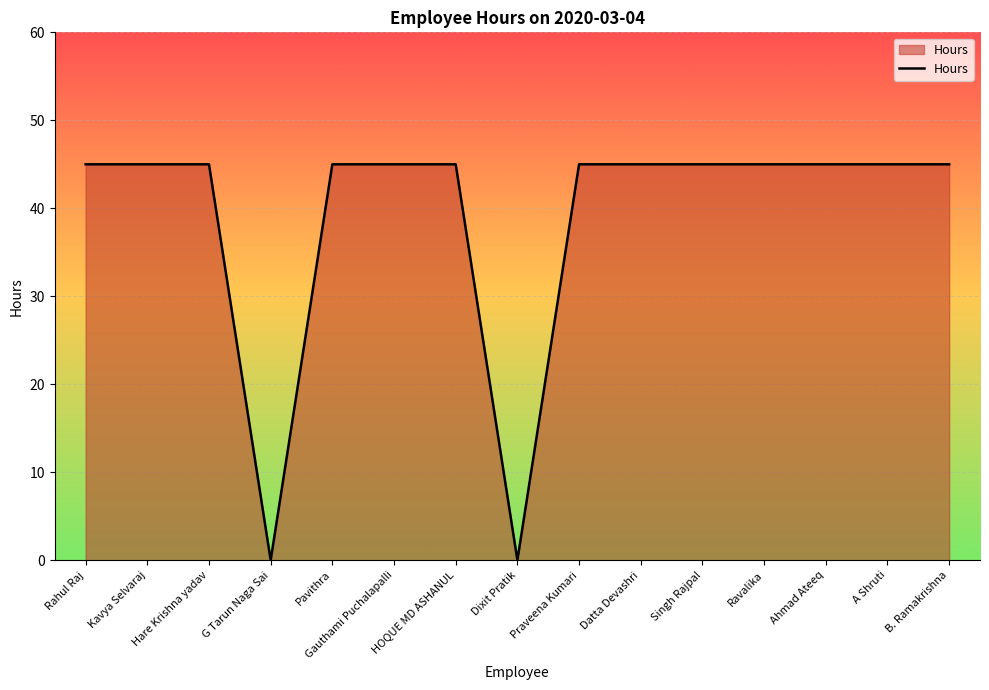

Reading left to right, list all the values displayed in this chart.

45	45	45	0	45	45	45	0	45	45	45	45	45	45	45